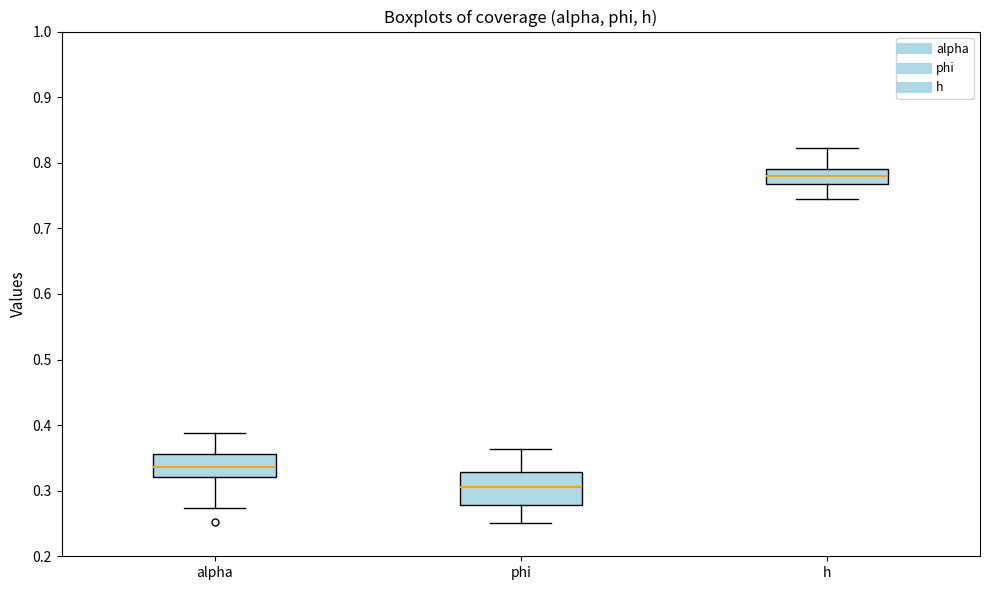

Reading left to right, read every box against the y-axis: the position of its median line, the range the box covers, and the ends of its whiskers. The values are not printed on the chart, so give them approximately, as read against the axis.

alpha: median 0.34, box 0.32 to 0.36, whiskers 0.27 to 0.39
phi: median 0.31, box 0.28 to 0.33, whiskers 0.25 to 0.36
h: median 0.78, box 0.77 to 0.79, whiskers 0.74 to 0.82